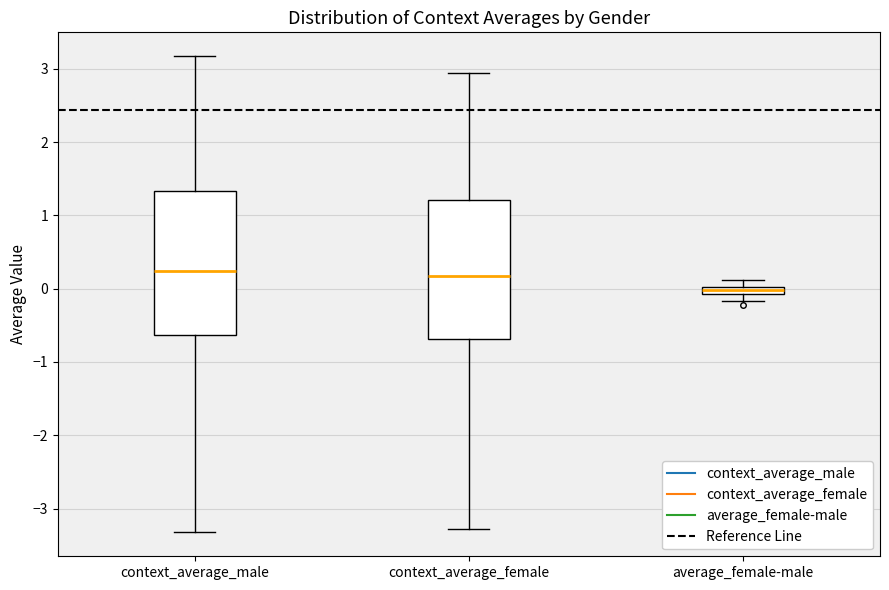

Where is the upper edge of the box for average_female-male on the y-axis? The values are not printed on the chart, so give them approximately, as read against the axis.

0.0